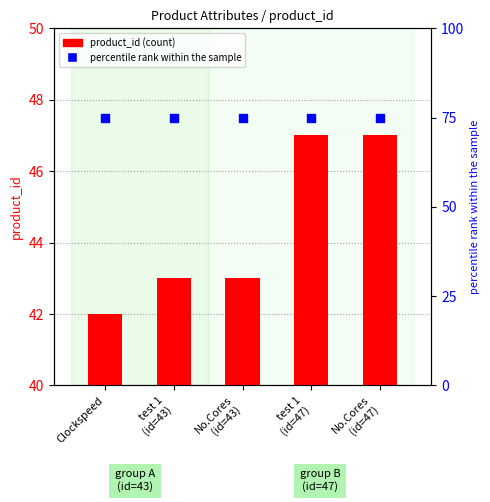

Which series contains the lowest Y value?

product_id